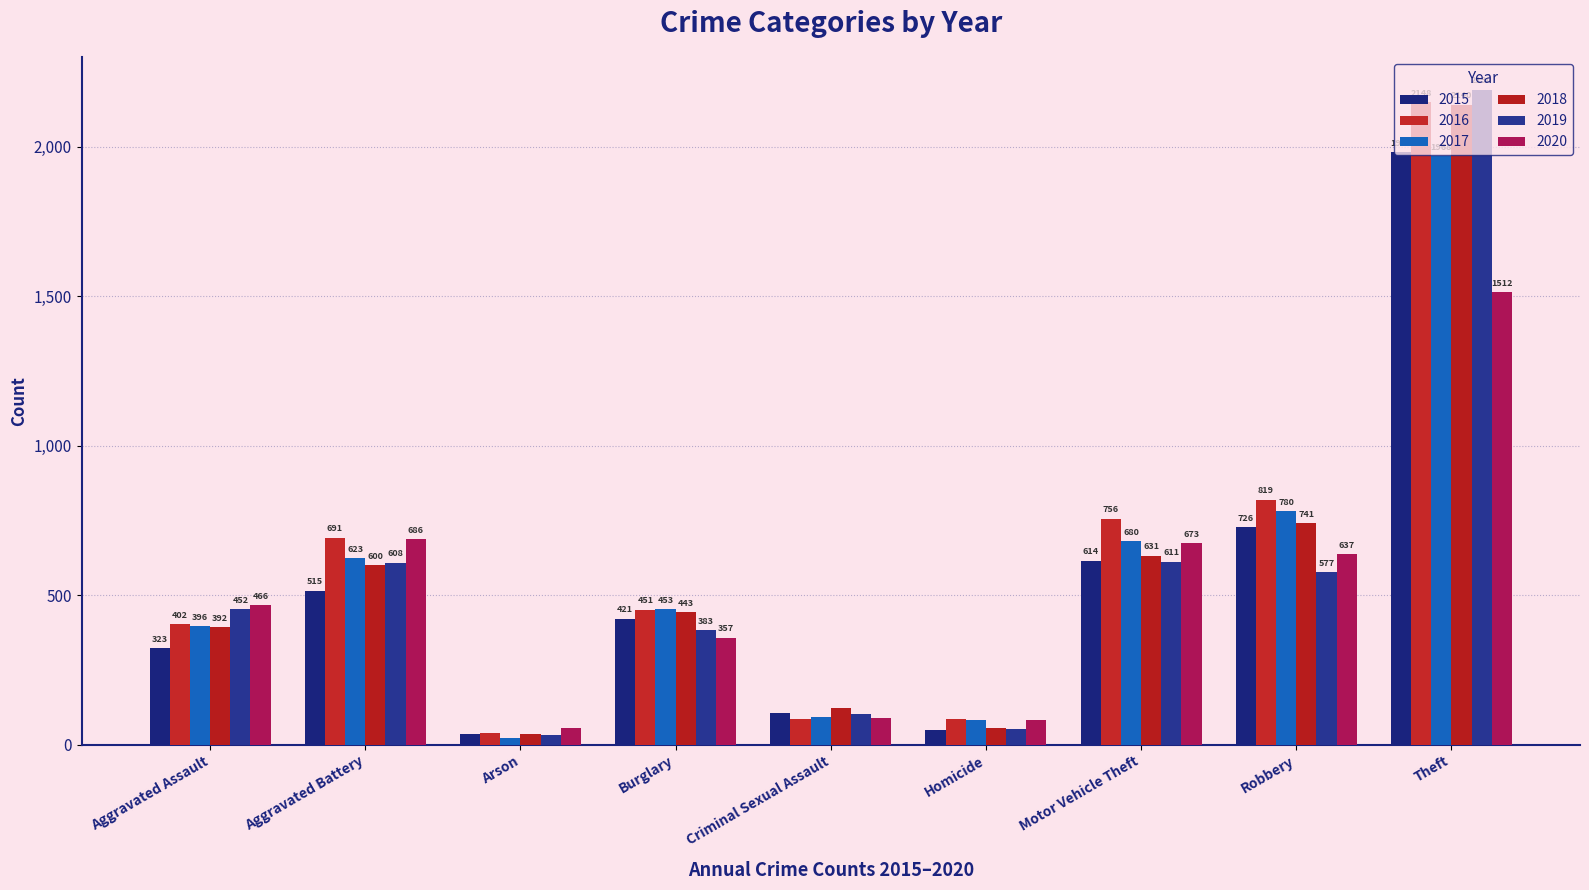

What is the difference between the highest and lowest values at Homicide?

37